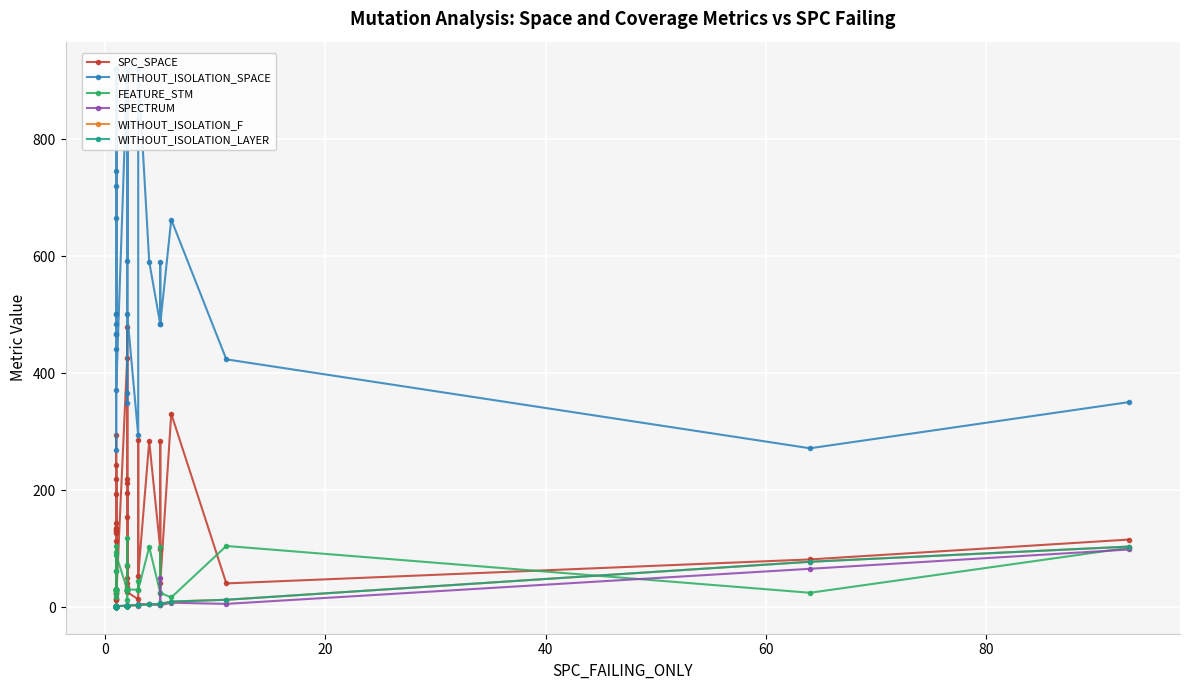

The FEATURE_STM series shows 18 at 30. True or false?

False